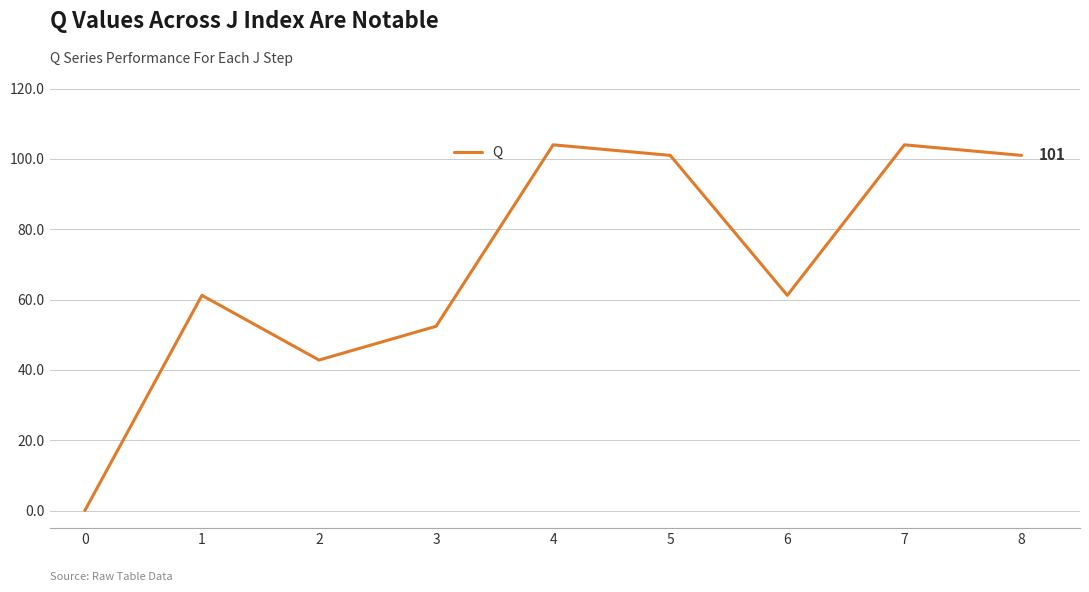

What is the maximum value shown in the chart?

104.0